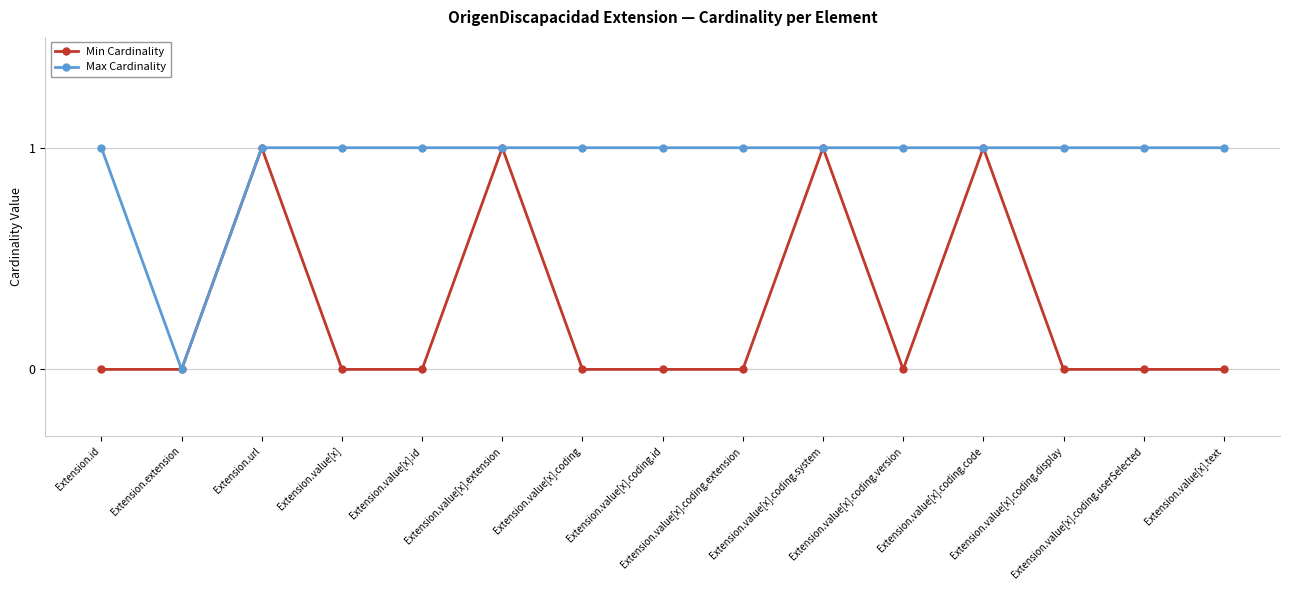

Rank the series by their average value, from highest to lowest.

Max Cardinality, Min Cardinality